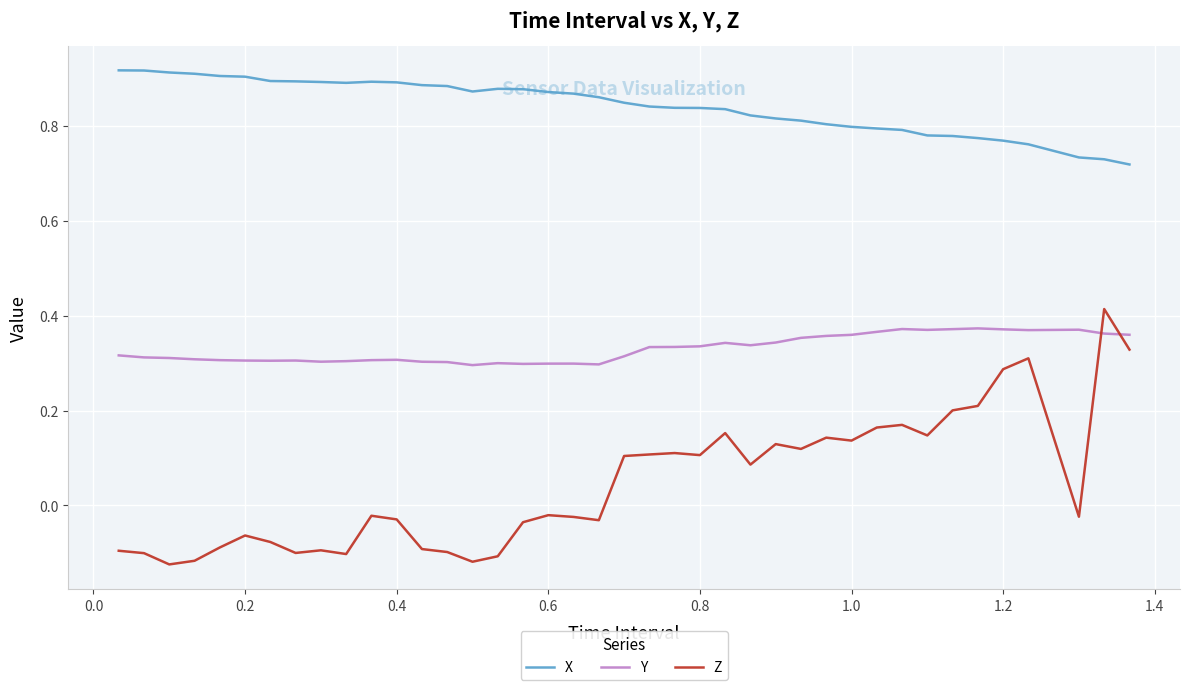

Rank the series by their average value, from highest to lowest.

X, Y, Z